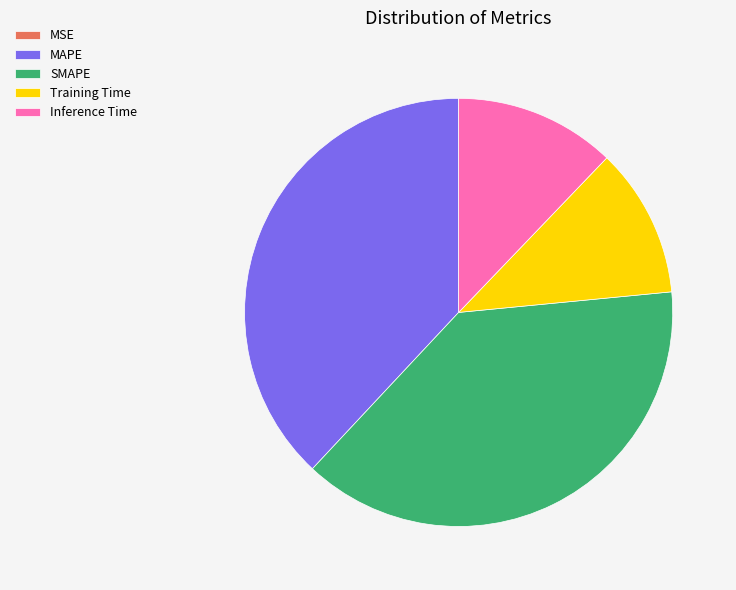

Is the sum of Inference Time and Training Time greater than half?

No